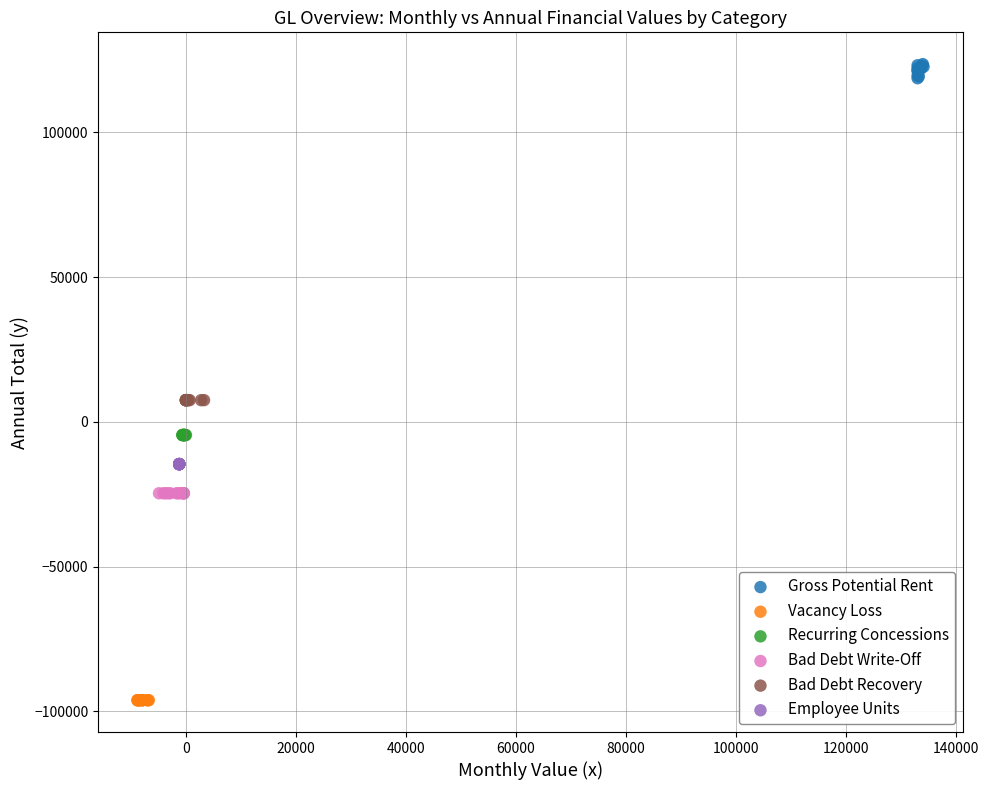

Which series reaches the maximum Y coordinate?

Gross Potential Rent